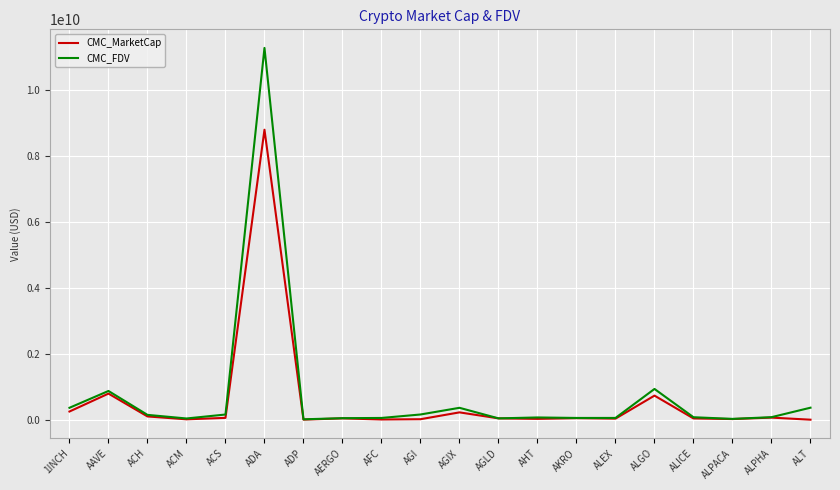

Which series has the widest spread of values?

CMC_FDV